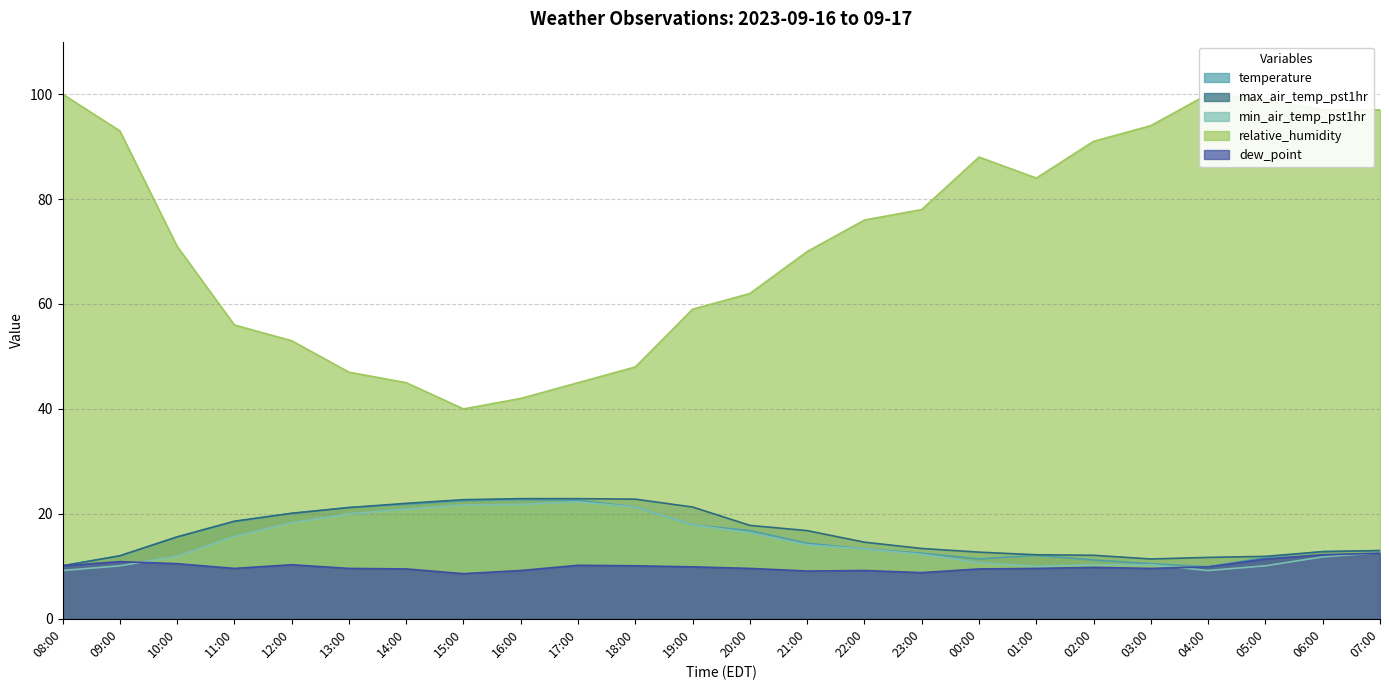

Reading right to left, list all the values displayed in this chart.

temperature: 13.0	12.8	11.7	9.9	10.5	11.2	12.1	11.4	12.5	13.3	14.4	16.8	17.9	21.3	22.6	22.7	22.5	21.8	21.2	20.1	18.5	15.6	12.0	10.1
max_air_temp_pst1hr: 13.0	12.8	11.9	11.7	11.4	12.1	12.2	12.7	13.4	14.6	16.8	17.8	21.3	22.8	22.9	22.9	22.7	22.0	21.2	20.1	18.6	15.6	12.0	10.1
min_air_temp_pst1hr: 12.6	11.8	10.1	9.2	10.3	10.3	10.0	10.7	12.3	13.3	14.1	16.4	17.9	21.3	22.3	21.8	21.7	20.9	20.0	18.3	15.7	11.9	10.1	9.2
relative_humidity: 97.0	97.0	99.0	100.0	94.0	91.0	84.0	88.0	78.0	76.0	70.0	62.0	59.0	48.0	45.0	42.0	40.0	45.0	47.0	53.0	56.0	71.0	93.0	100.0
dew_point: 12.5	12.2	11.4	9.9	9.6	9.8	9.6	9.5	8.8	9.2	9.1	9.6	9.9	10.1	10.2	9.2	8.6	9.5	9.6	10.3	9.6	10.5	10.9	10.1